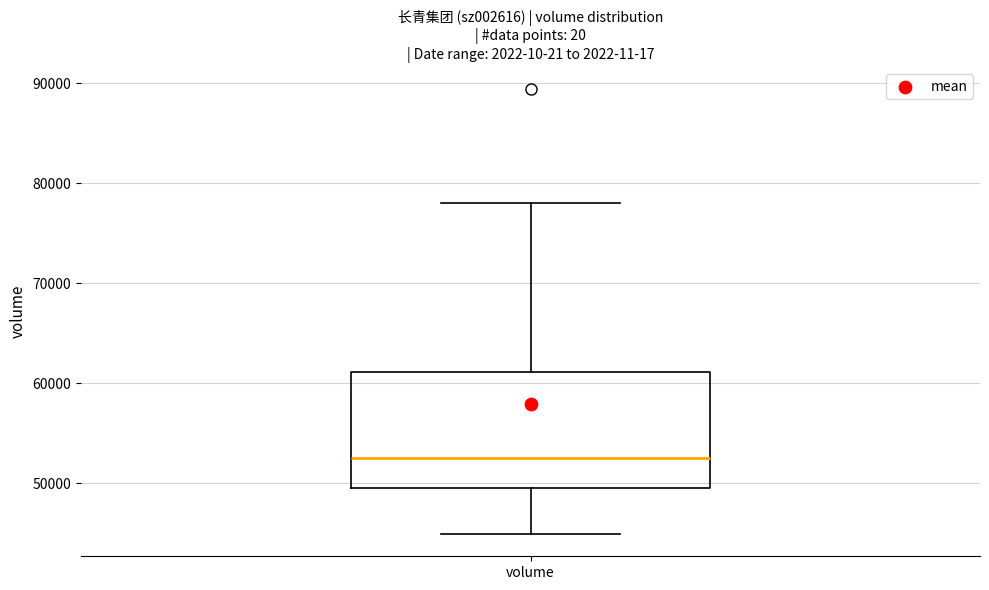

Where does the upper whisker of the box for volume end on the y-axis? The values are not printed on the chart, so give them approximately, as read against the axis.

78000